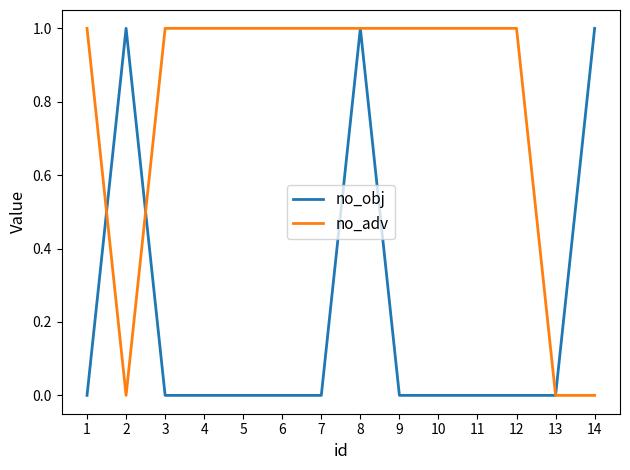

What are all the series names shown in the legend?

no_obj, no_adv